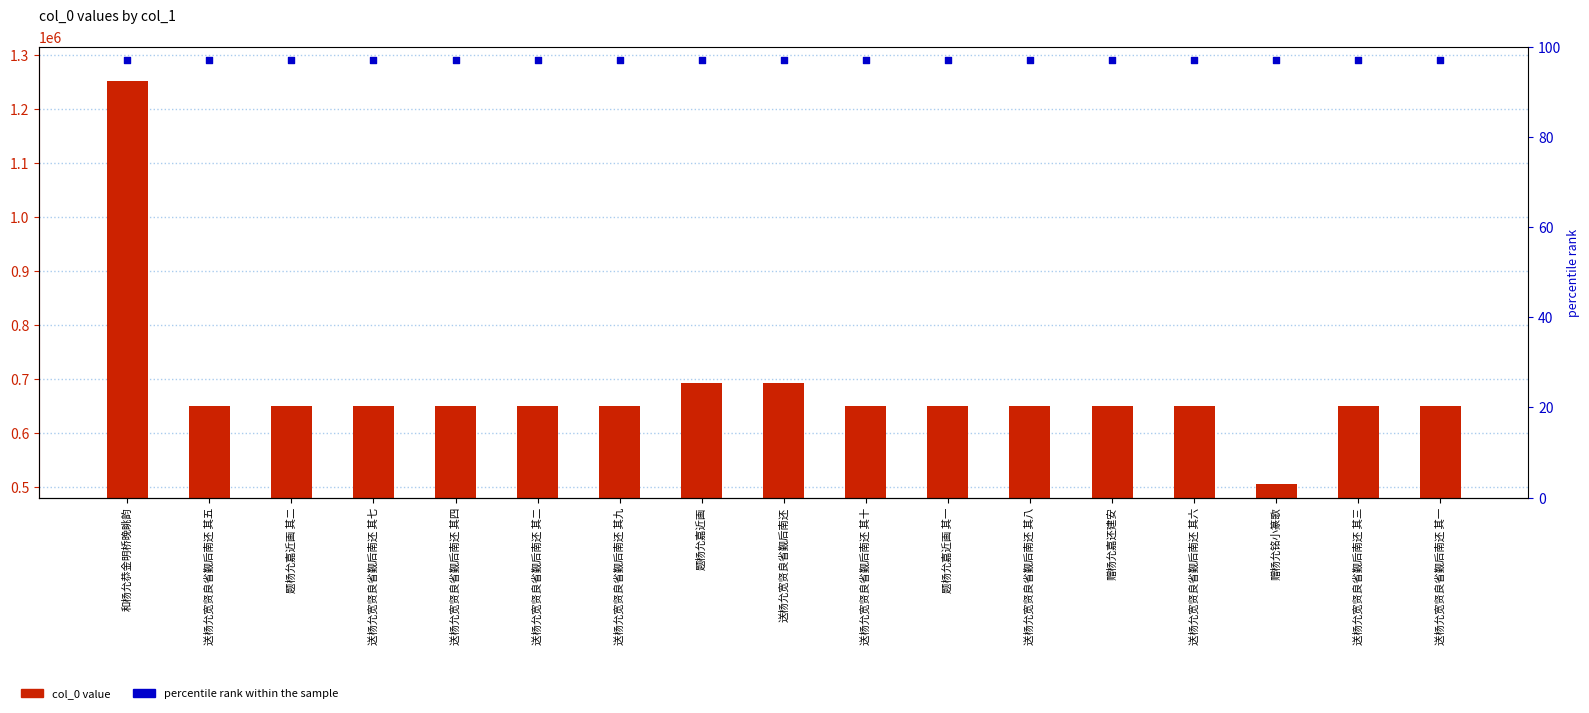

At which category is the sum across all series the highest?

和杨允恭金明桥晚眺韵